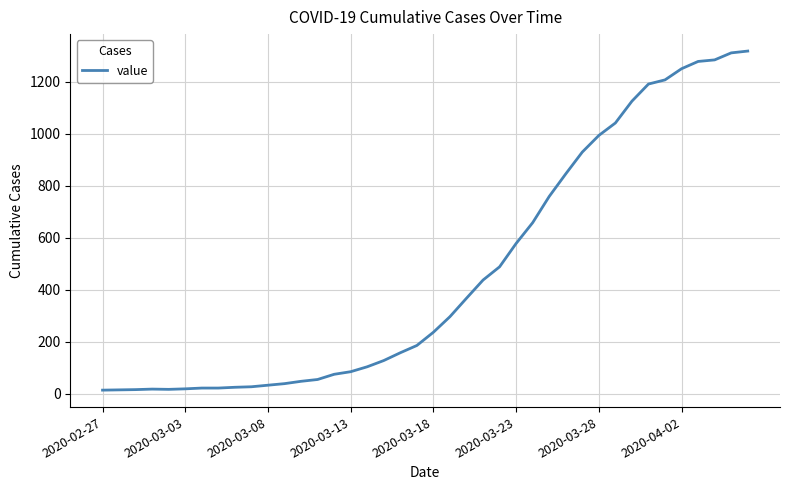

What is the maximum value shown in the chart?

1319